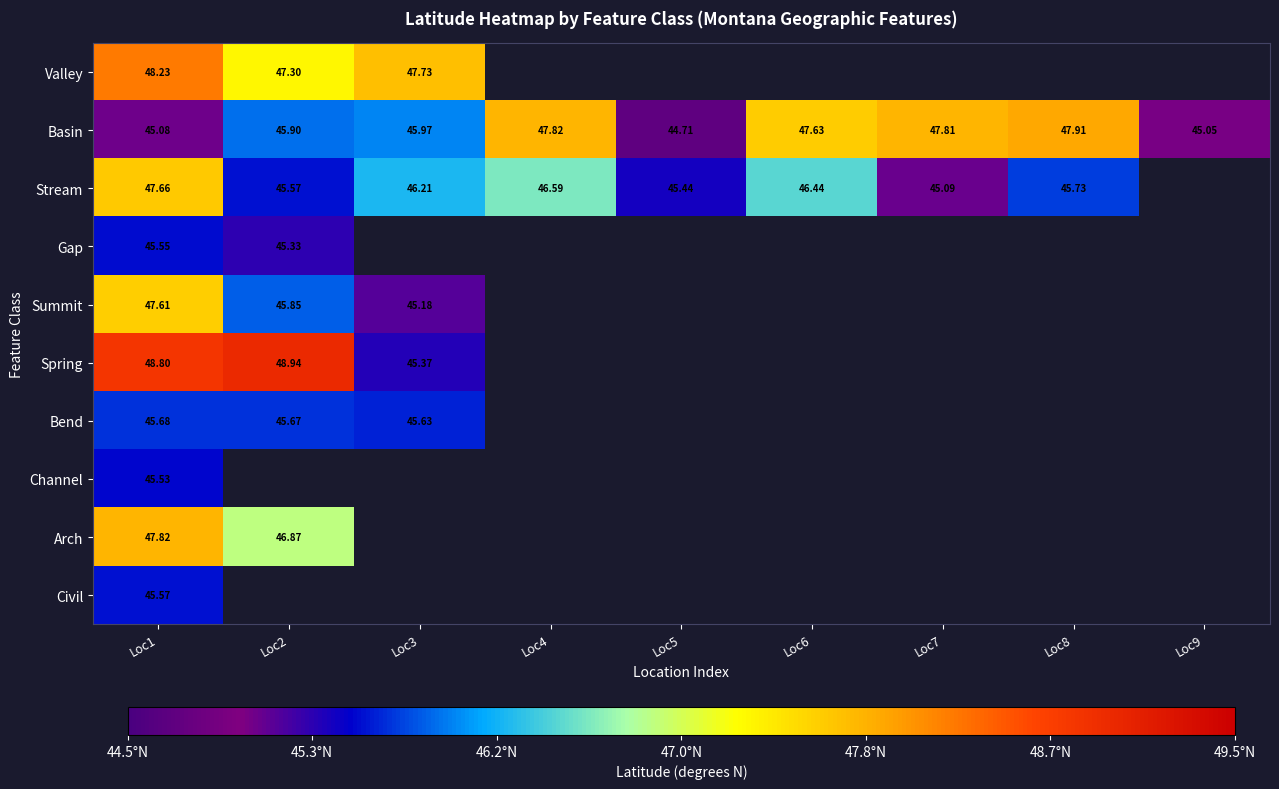

The Stream series shows 45.7 at Loc8. True or false?

True